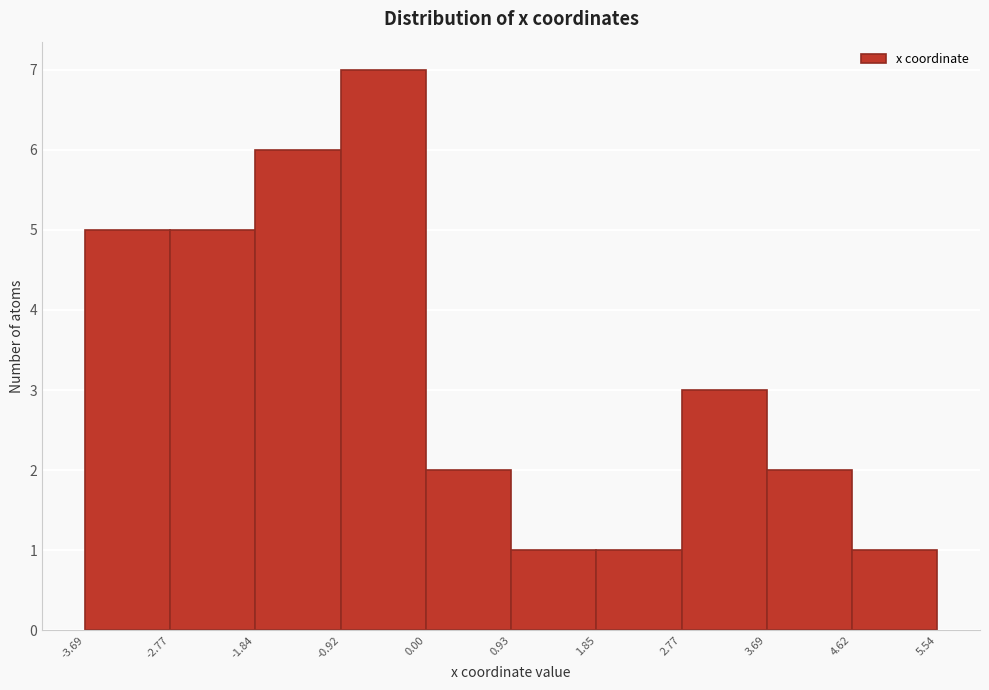

Over which range of the x-axis is the bar tallest?

-0.92 to 0.00